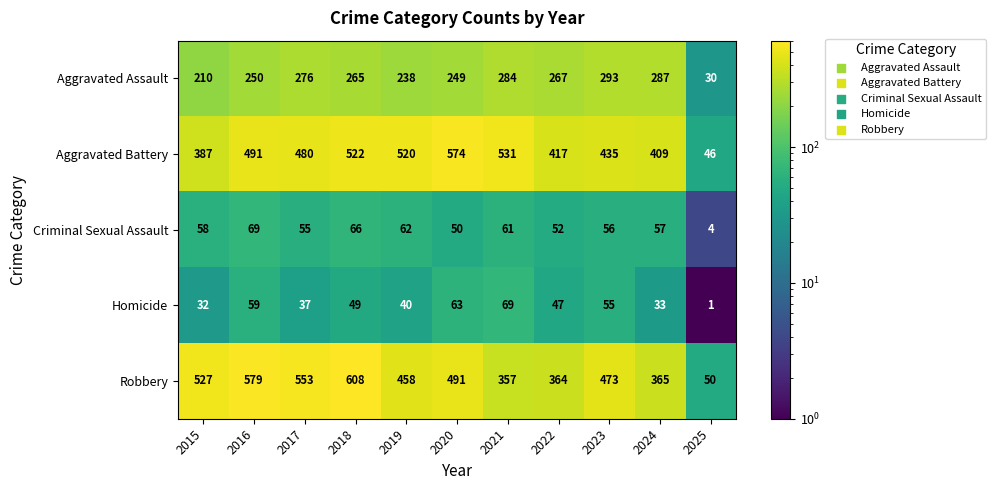

Count the number of data series in this chart.

5